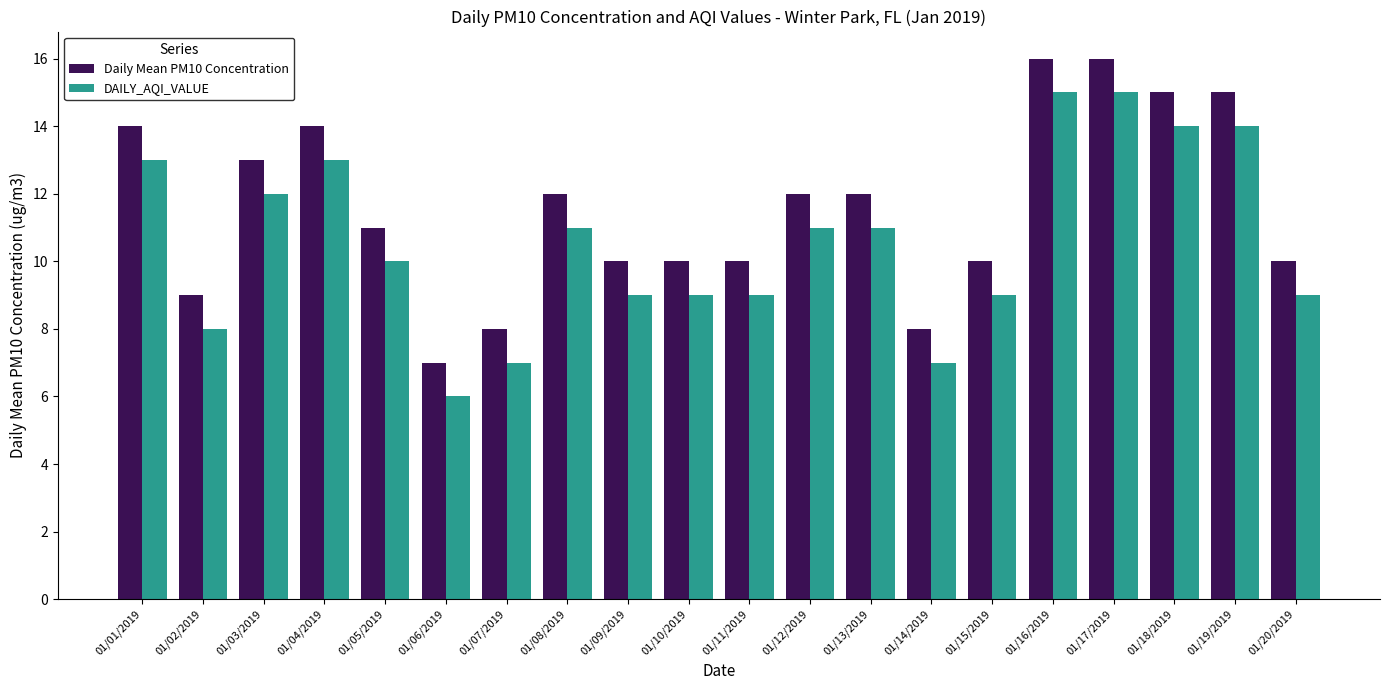

Which series has the largest total across all categories?

Daily Mean PM10 Concentration